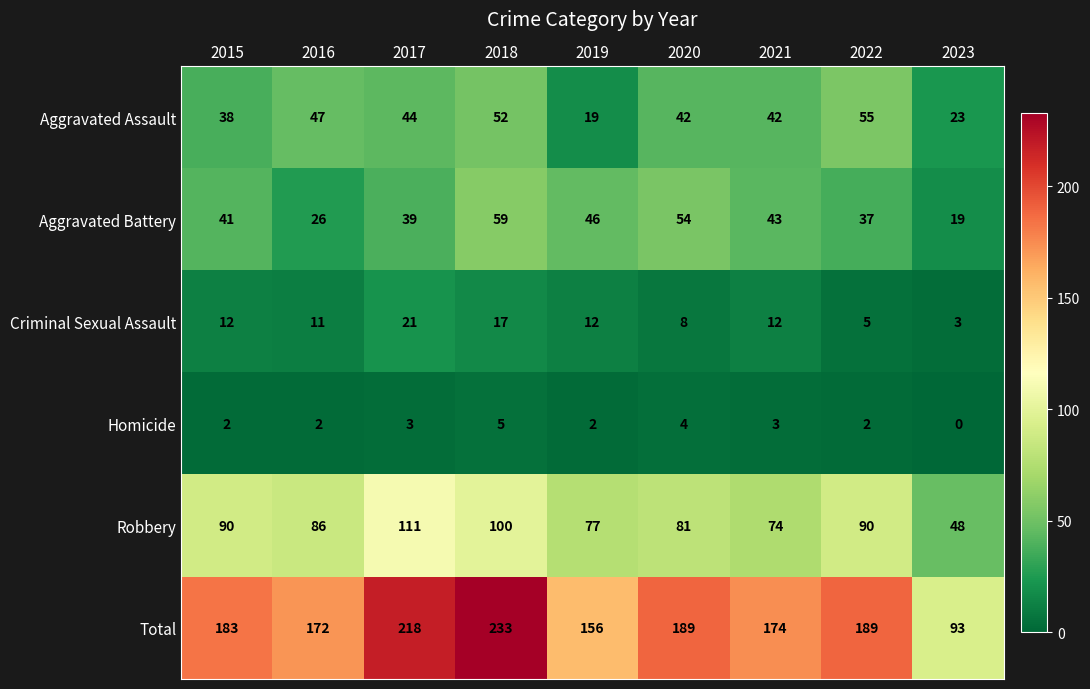

The value of Aggravated Assault at 2019 is 19. True or false?

True